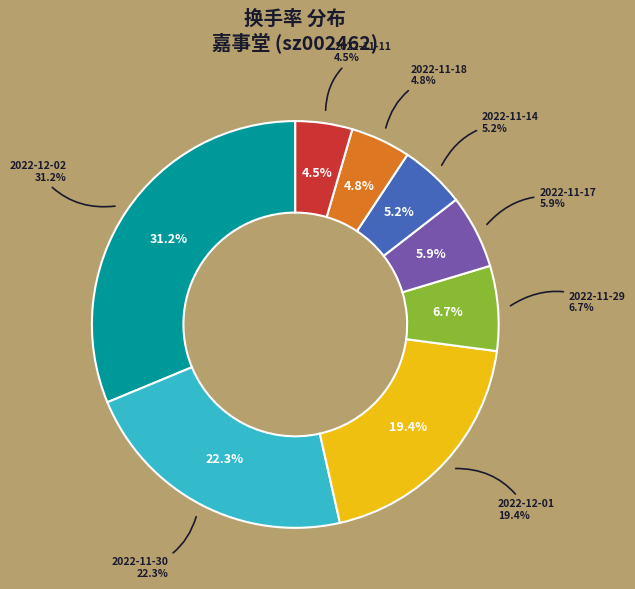

Is 2022-11-29 the majority of the pie?

No